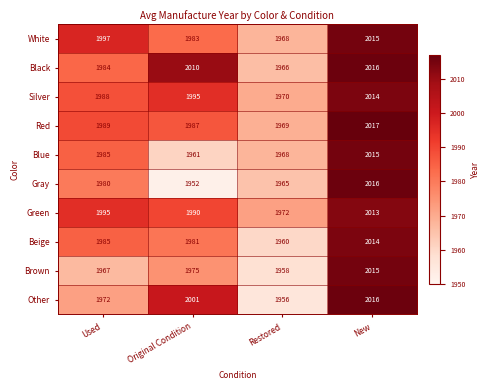

Where is Beige nearest to the value 1987?

Used